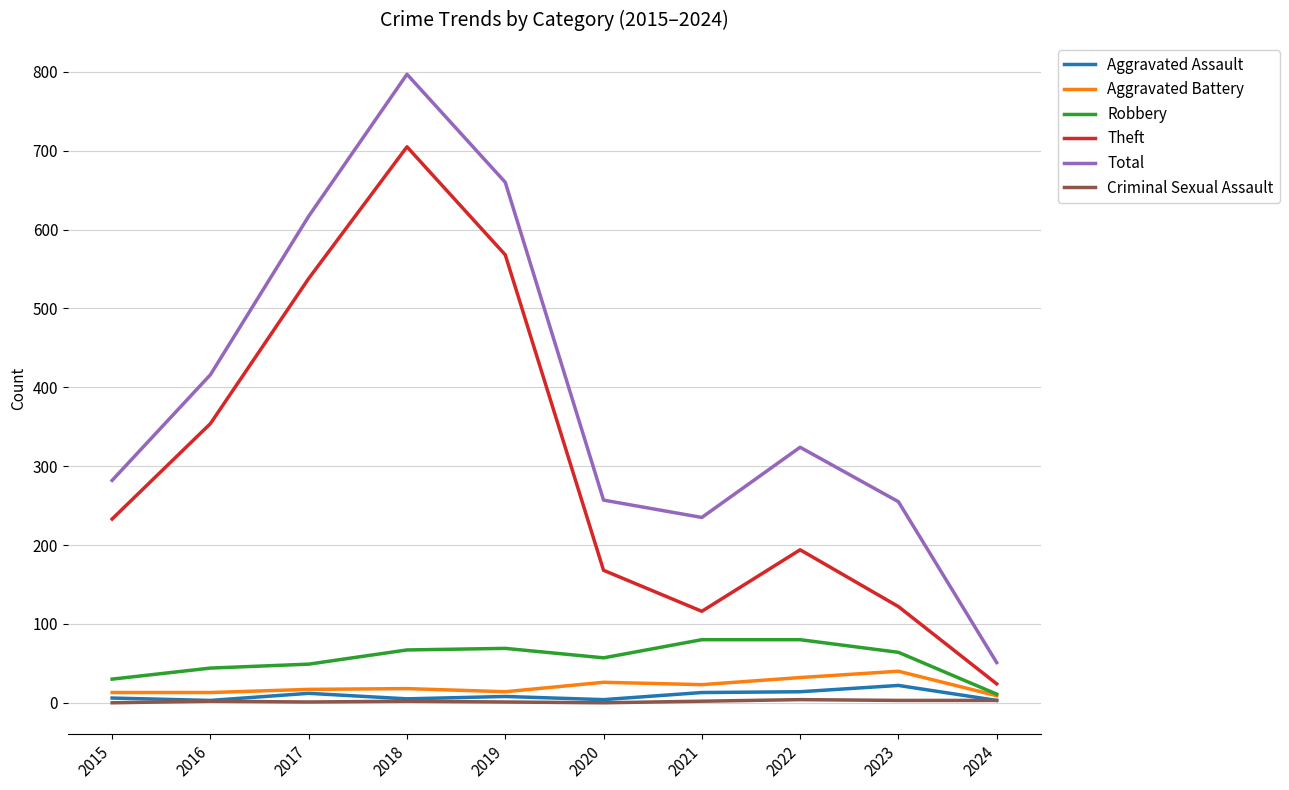

Where does the Aggravated Assault series first go above 8?

2017